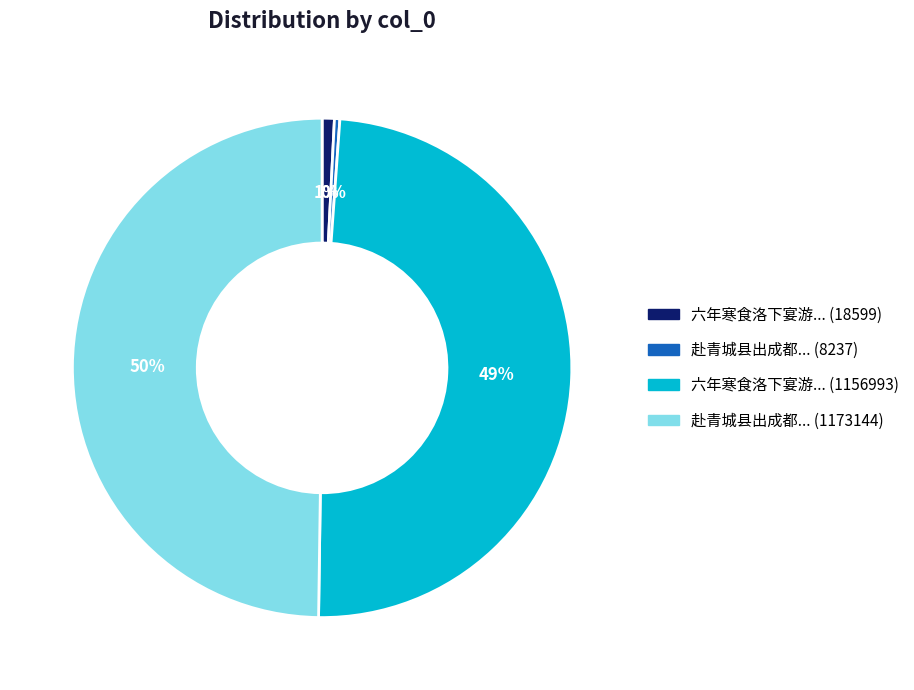

To the nearest percent, what is the average slice percentage?

25%